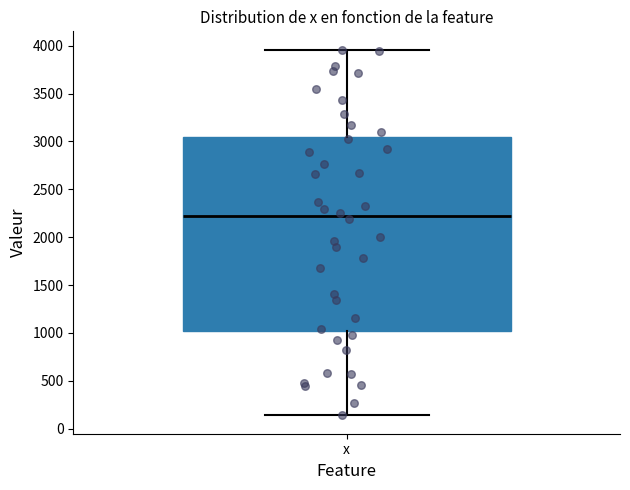

Transcribe this box plot: give where the median line is, the range the box spans, and where the two whiskers end, as read against the y-axis. The values are not printed on the chart, so give them approximately, as read against the axis.

median 2200, box 1000 to 3050, whiskers 150 to 3950